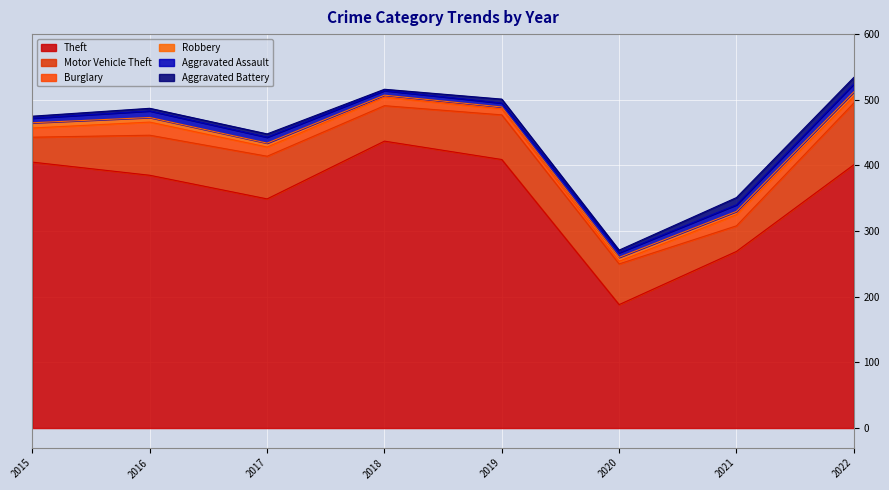

Reading right to left, what are all the values shown in this chart?

Theft: 2022=401	2021=269	2020=188	2019=409	2018=437	2017=349	2016=385	2015=405
Motor Vehicle Theft: 2022=94	2021=39	2020=62	2019=68	2018=54	2017=65	2016=61	2015=38
Burglary: 2022=10	2021=17	2020=4	2019=9	2018=13	2017=14	2016=20	2015=14
Robbery: 2022=7	2021=5	2020=6	2019=3	2018=3	2017=6	2016=7	2015=8
Aggravated Assault: 2022=12	2021=10	2020=7	2019=6	2018=7	2017=9	2016=10	2015=7
Aggravated Battery: 2022=10	2021=11	2020=4	2019=6	2018=2	2017=5	2016=4	2015=3